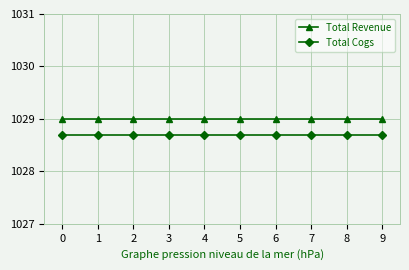

What is the greatest value displayed?

1029.0